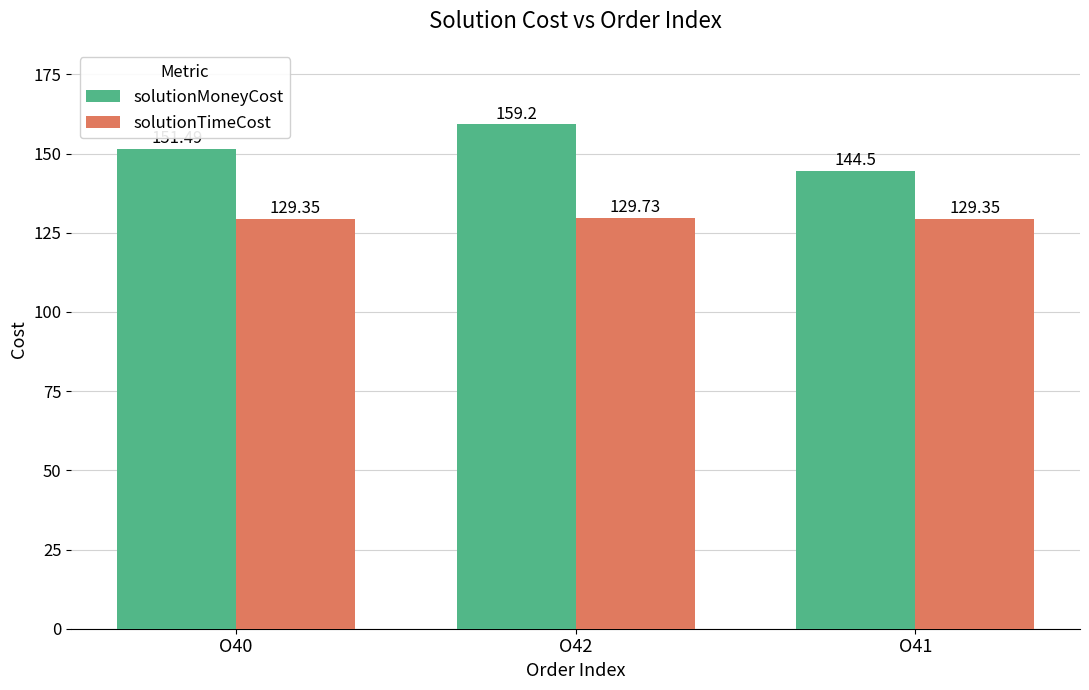

Which series has the largest range (max minus min)?

solutionMoneyCost